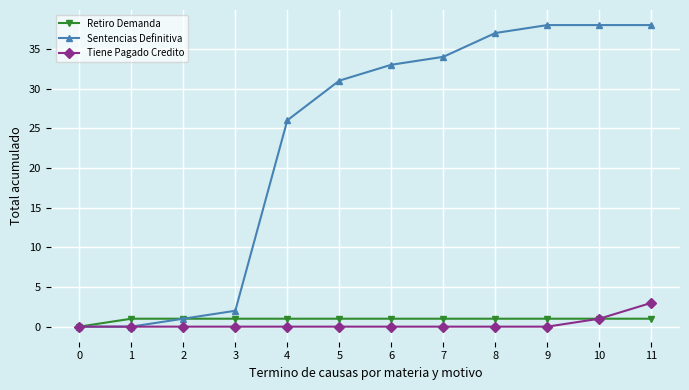

What is the total value across all series at 10?

40